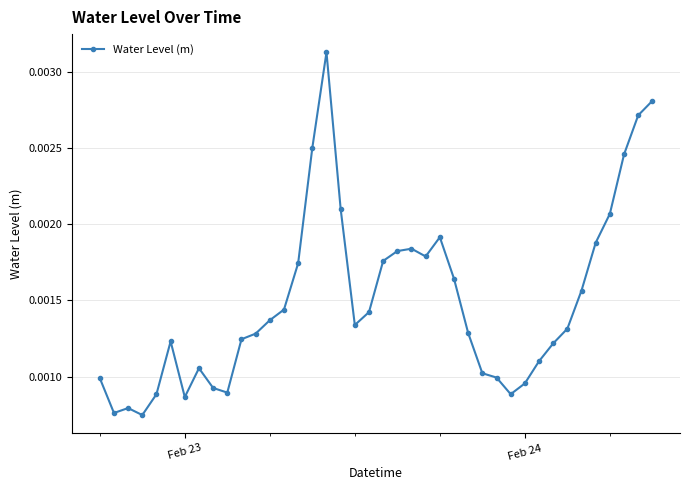

How many values are between 0 and 1?

40